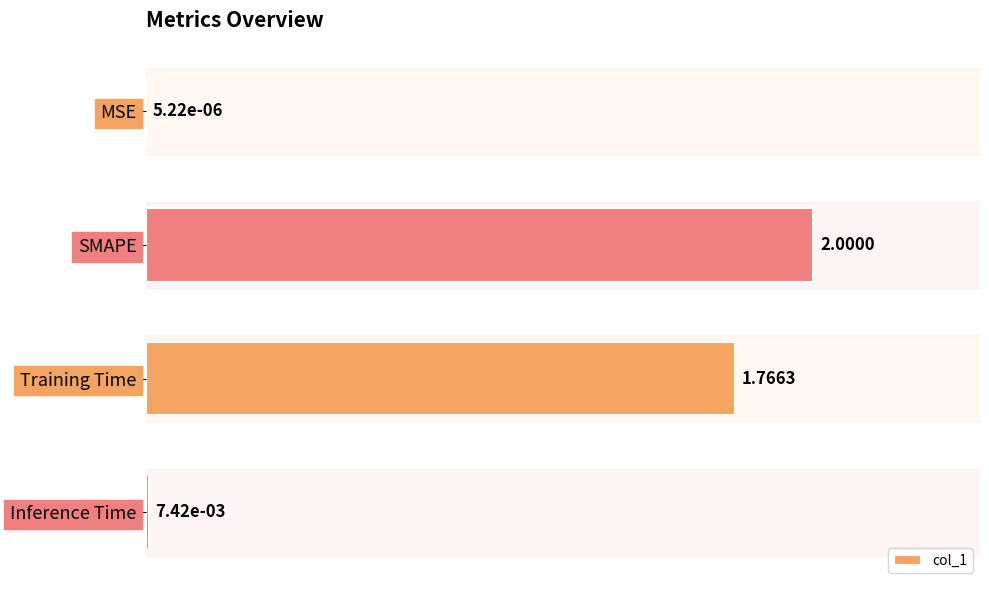

Which has a higher value, MSE or Inference Time?

Inference Time